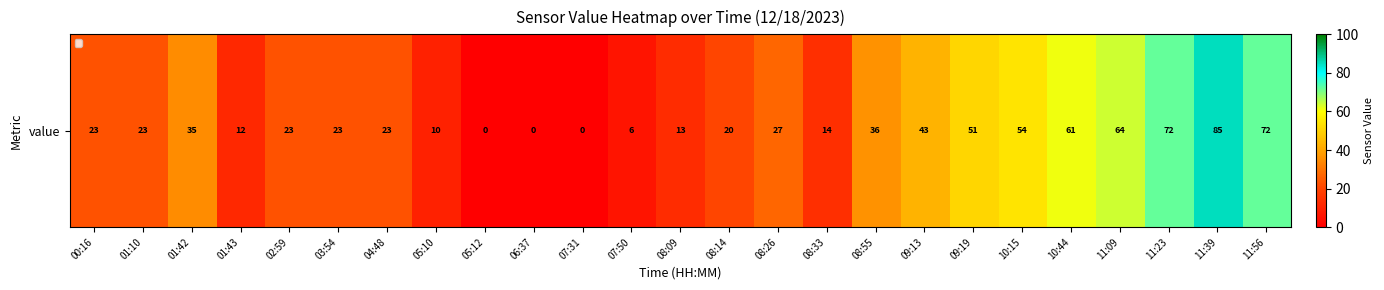

Where is the data nearest to the value 42?

09:13